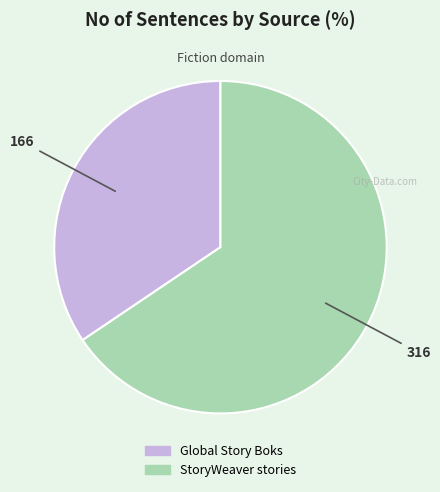

Count the number of slices in the pie.

2